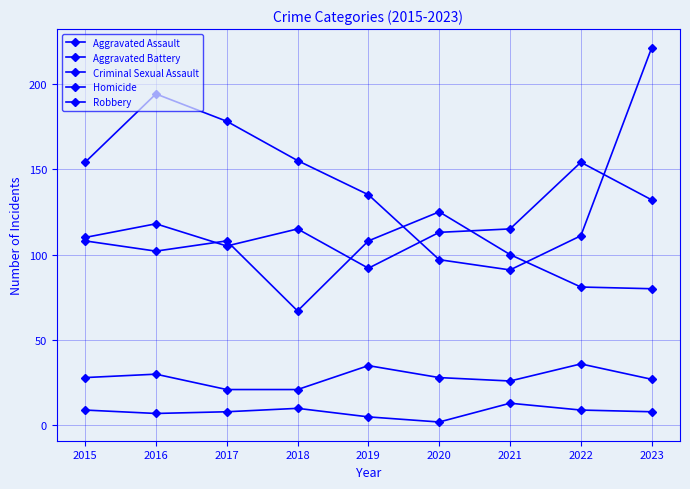

Is this an area chart (filled region under the line)?

No